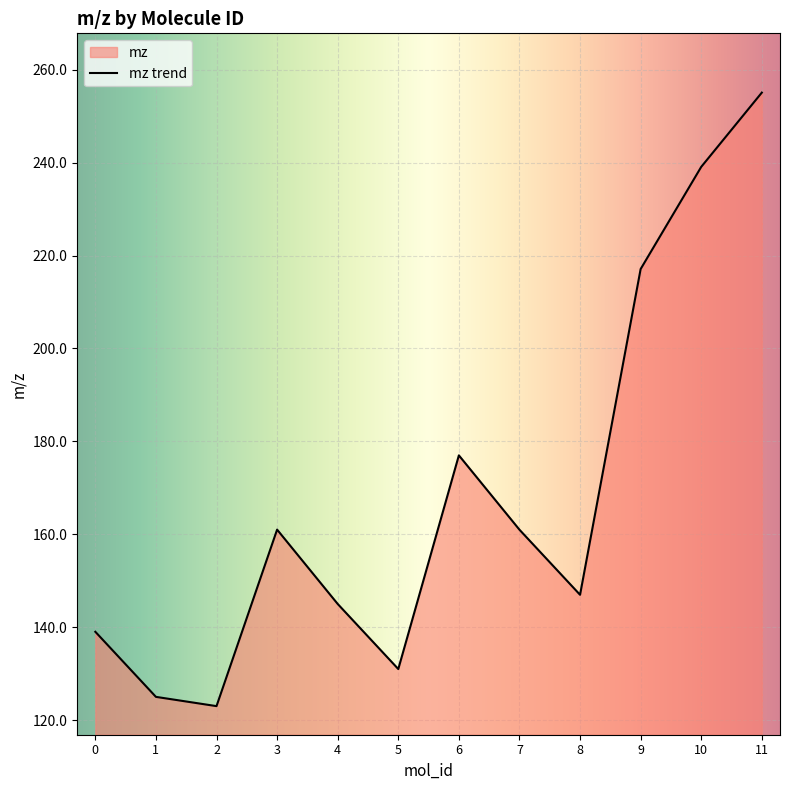

What is the sum of the values at 6 and 7?

338.0